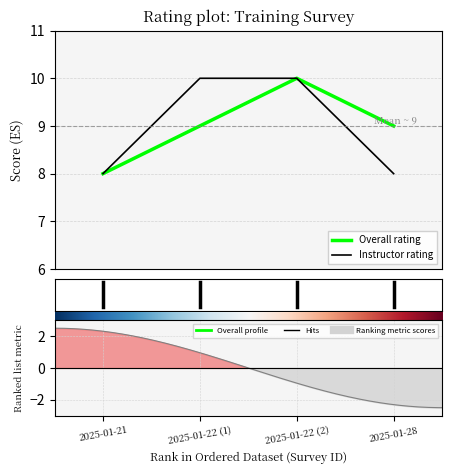

Reading right to left, list all the values displayed in this chart.

Overall rating: 9	10	9	8
Instructor rating: 8	10	10	8